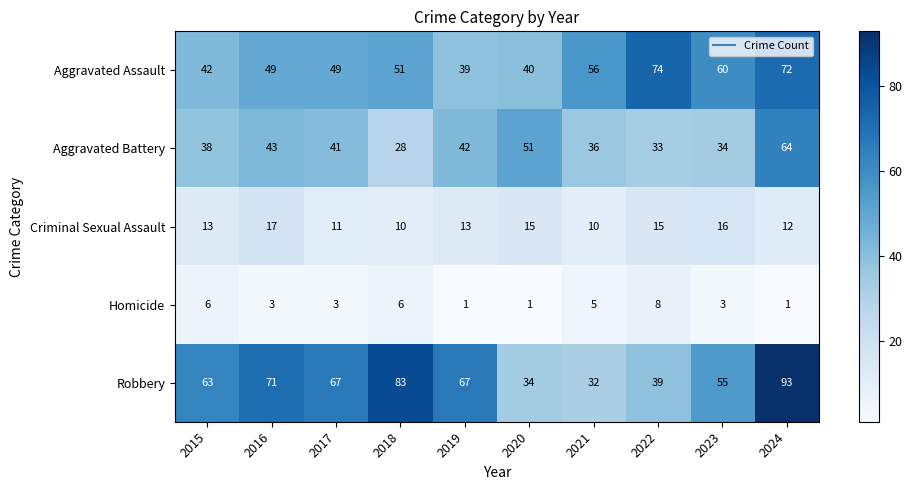

What is the spread (max minus min) of values at 2022?

66